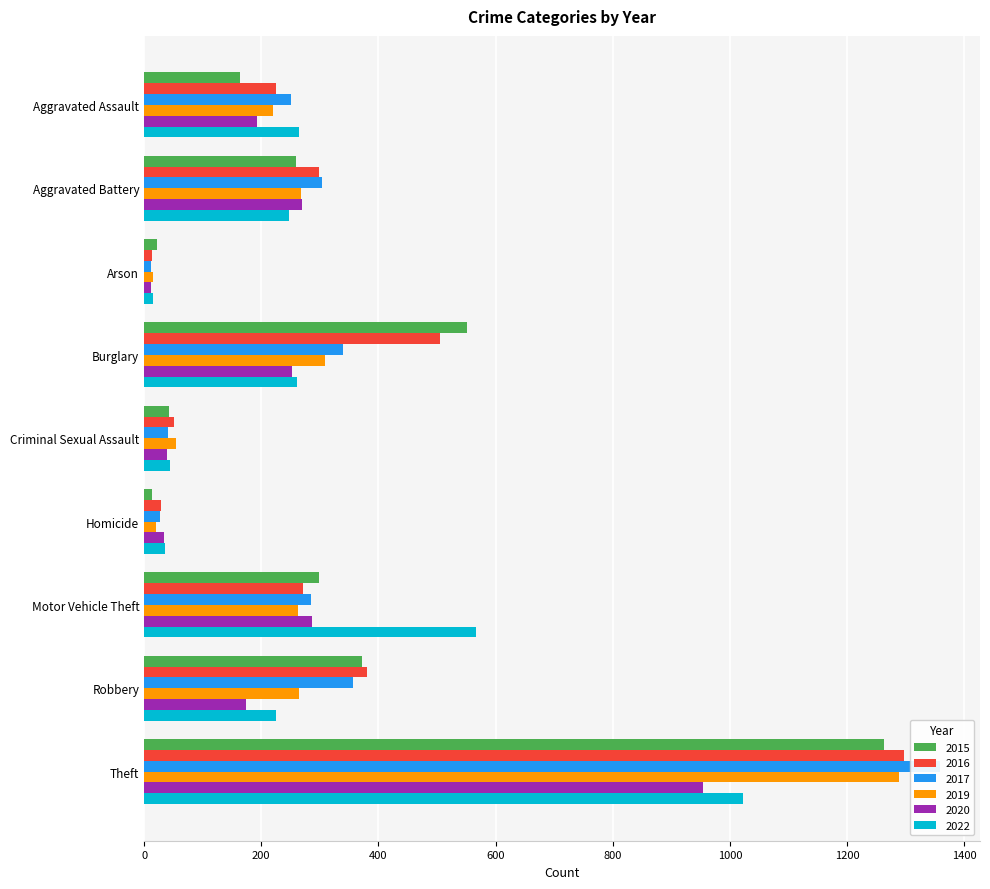

How many bars are there in total?

54